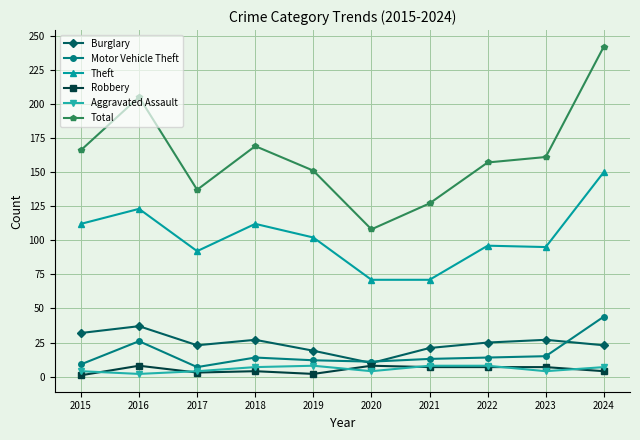

What is the maximum value shown in the chart?

242